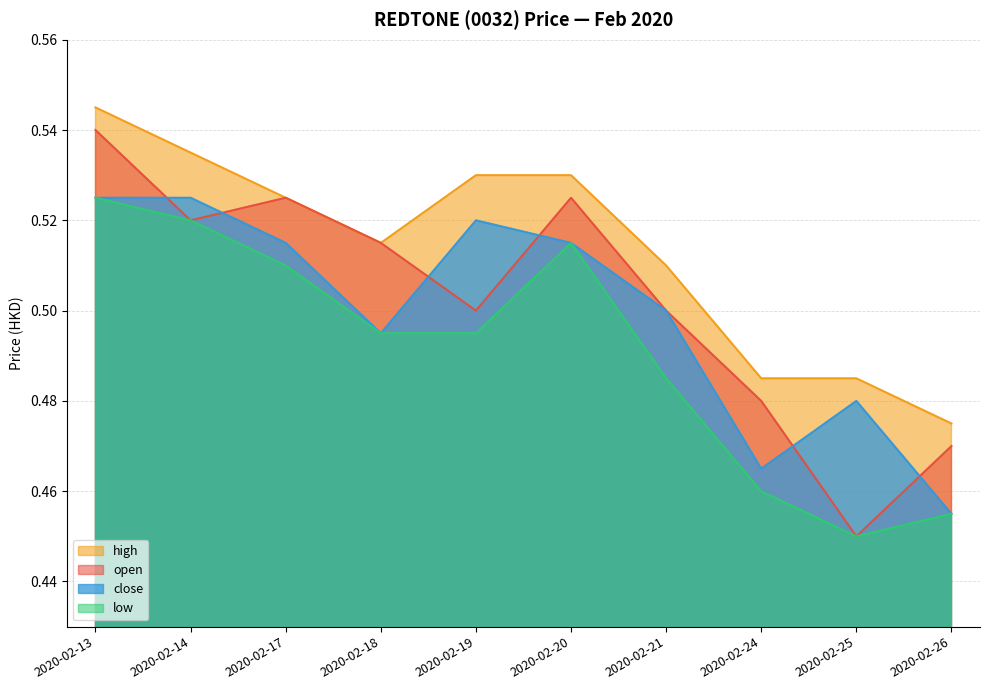

What is the smallest value displayed?

0.5